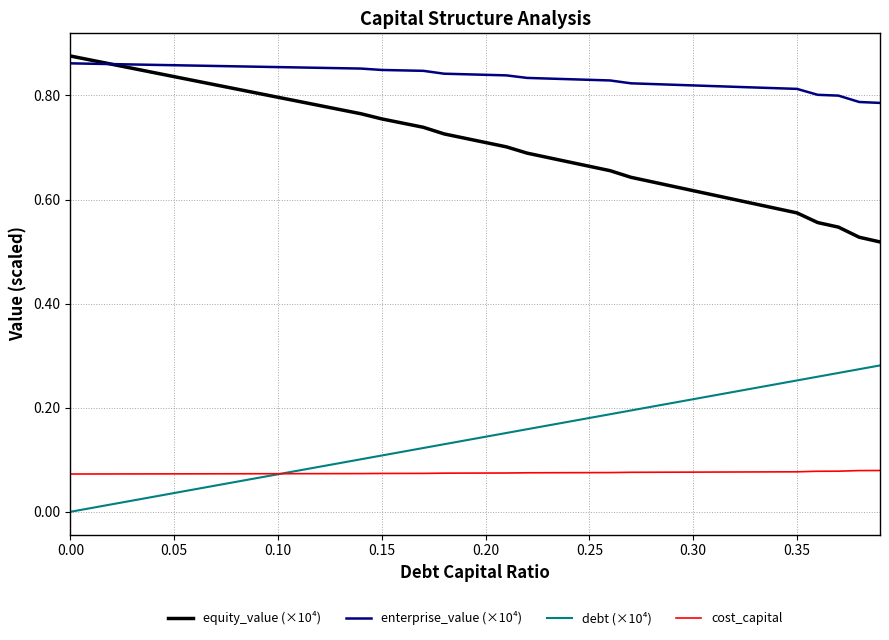

Which series has the largest total across all categories?

enterprise_value (×10⁴)